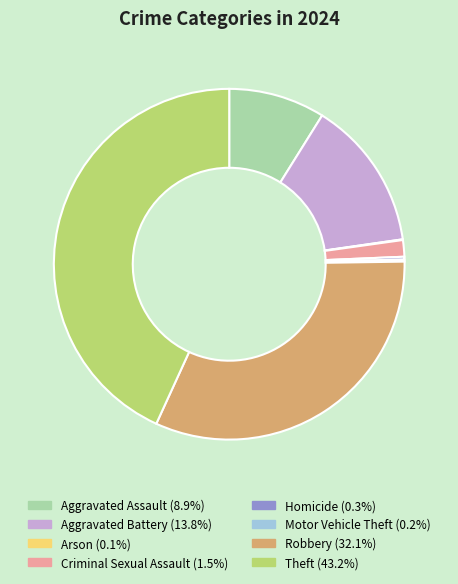

Is there a majority slice in this chart?

No